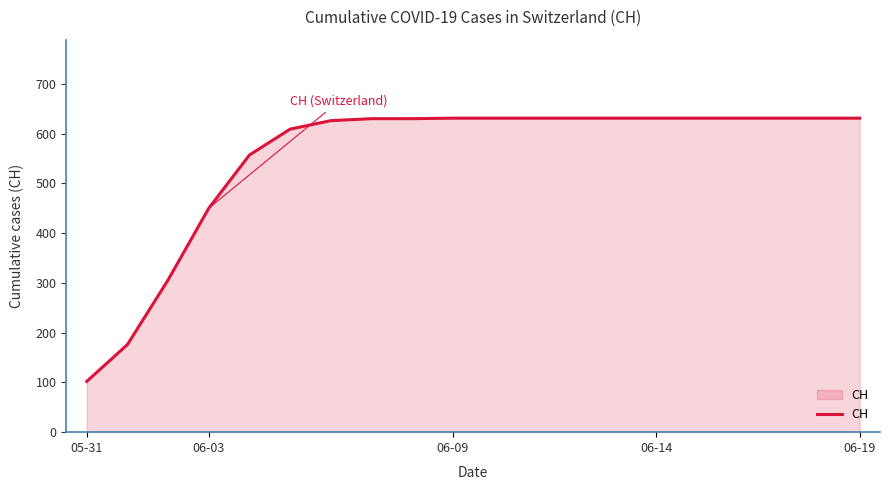

What is the smallest value displayed?

102